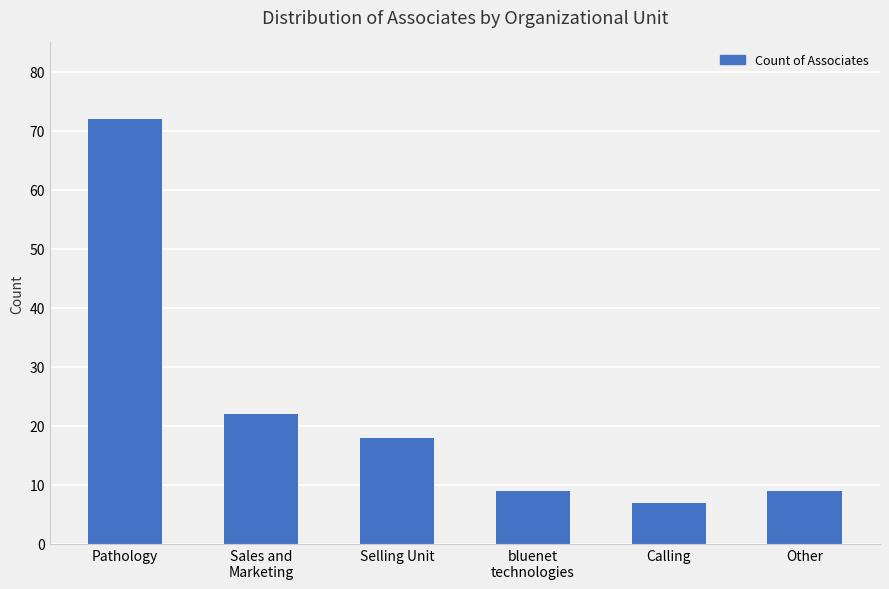

What is the ratio of the value at Calling to the value at Pathology?

0.1